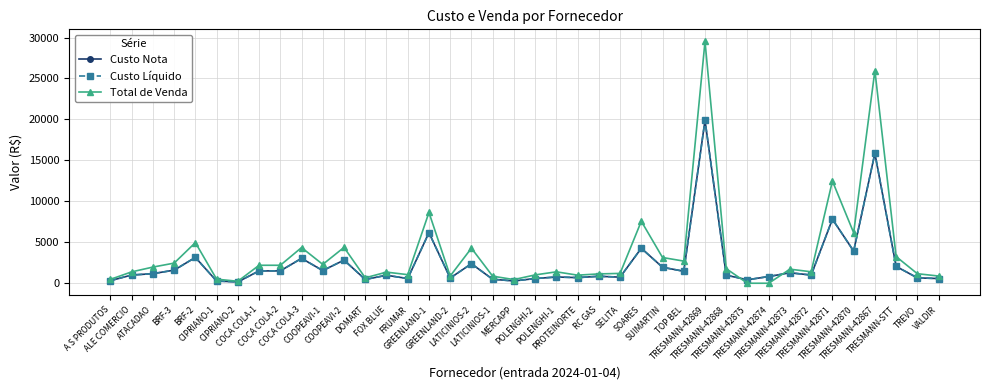

How many intersections are there between Custo Líquido and Total de Venda?

2